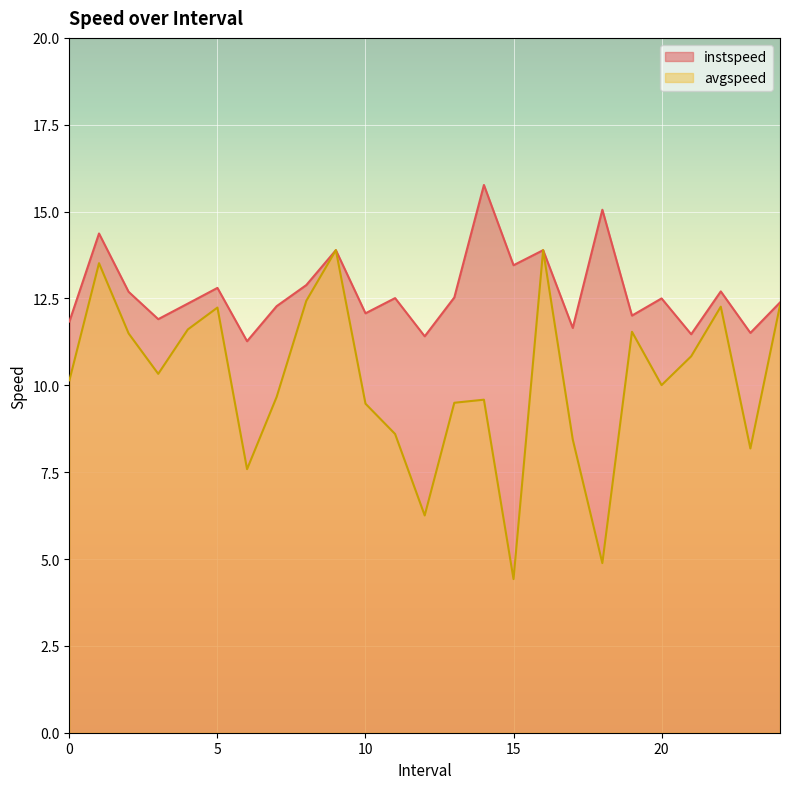

Rank the series at 1.0 from lowest to highest value.

avgspeed, instspeed